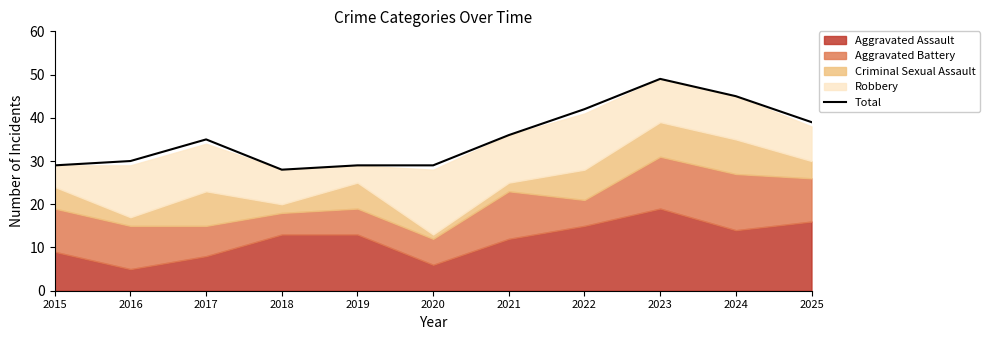

Rank the categories by value from lowest to highest.

2018, 2015, 2019, 2020, 2016, 2017, 2021, 2025, 2022, 2024, 2023